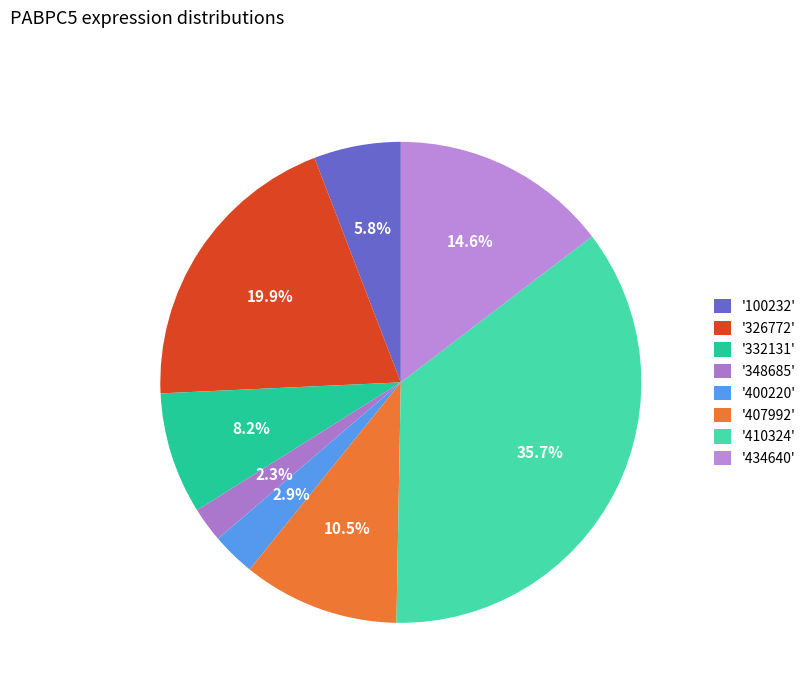

Is there a majority slice in this chart?

No